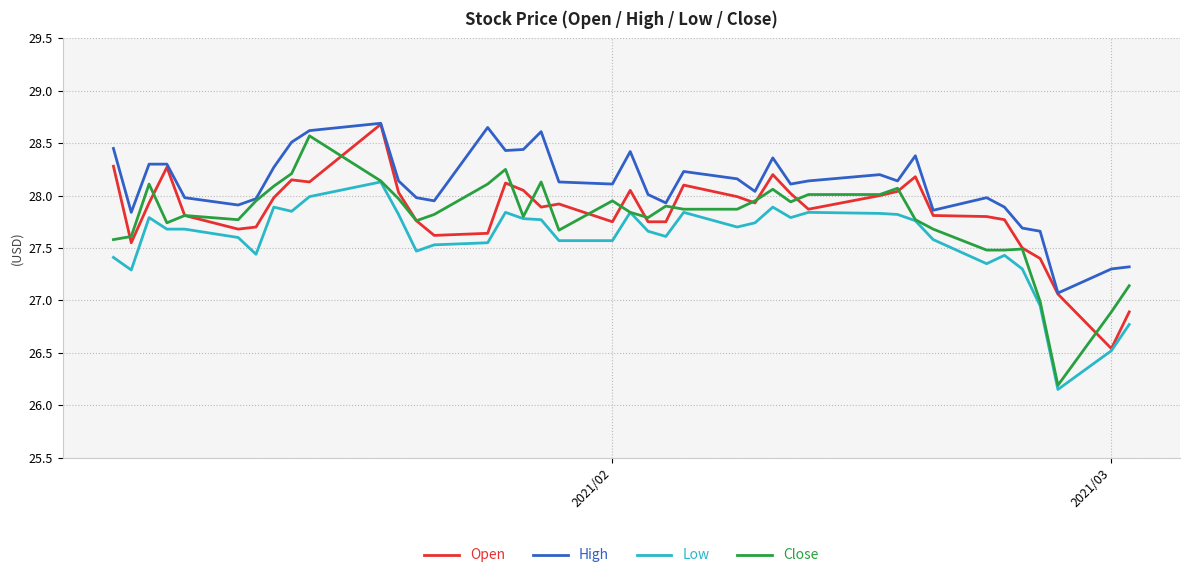

True or false: Low and High cross at least once.

False